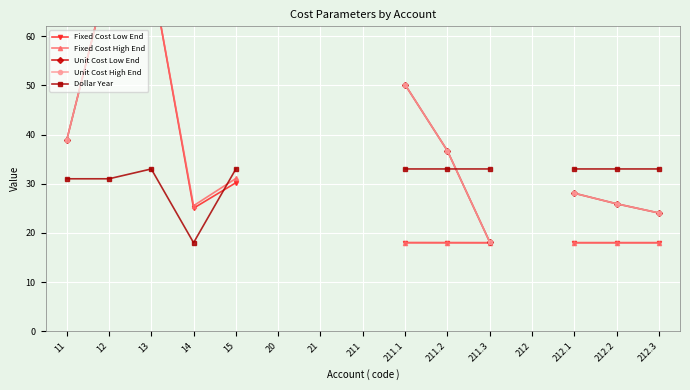

Is the value of Fixed Cost High End at 14 greater than the value of Unit Cost High End at 211.2?

No